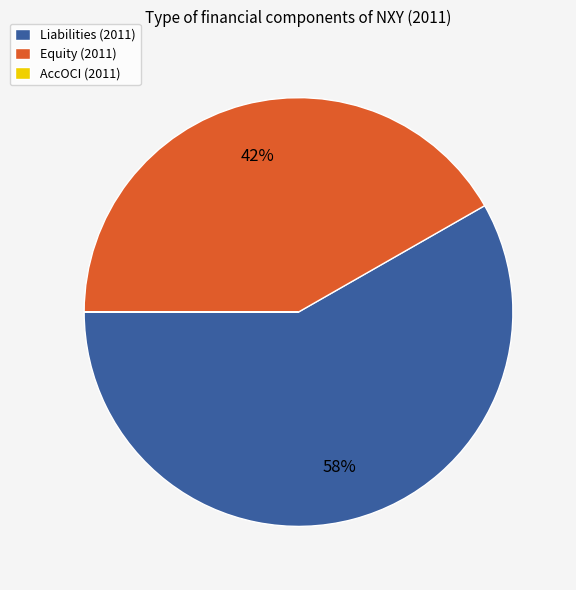

To the nearest percent, what is the difference between the largest and smallest slice percentages?

58%